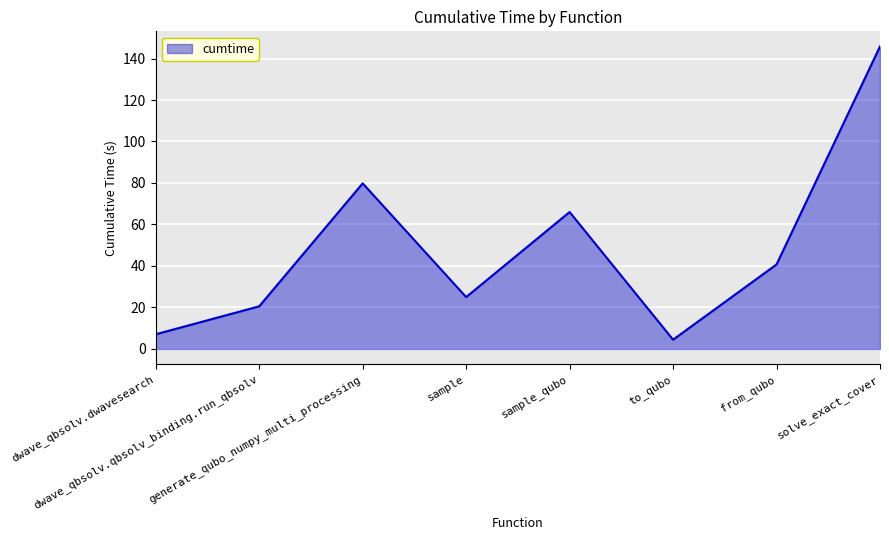

Reading right to left, extract all data points from this chart.

145.8	40.7	4.4	66.0	25.0	79.8	20.5	7.1